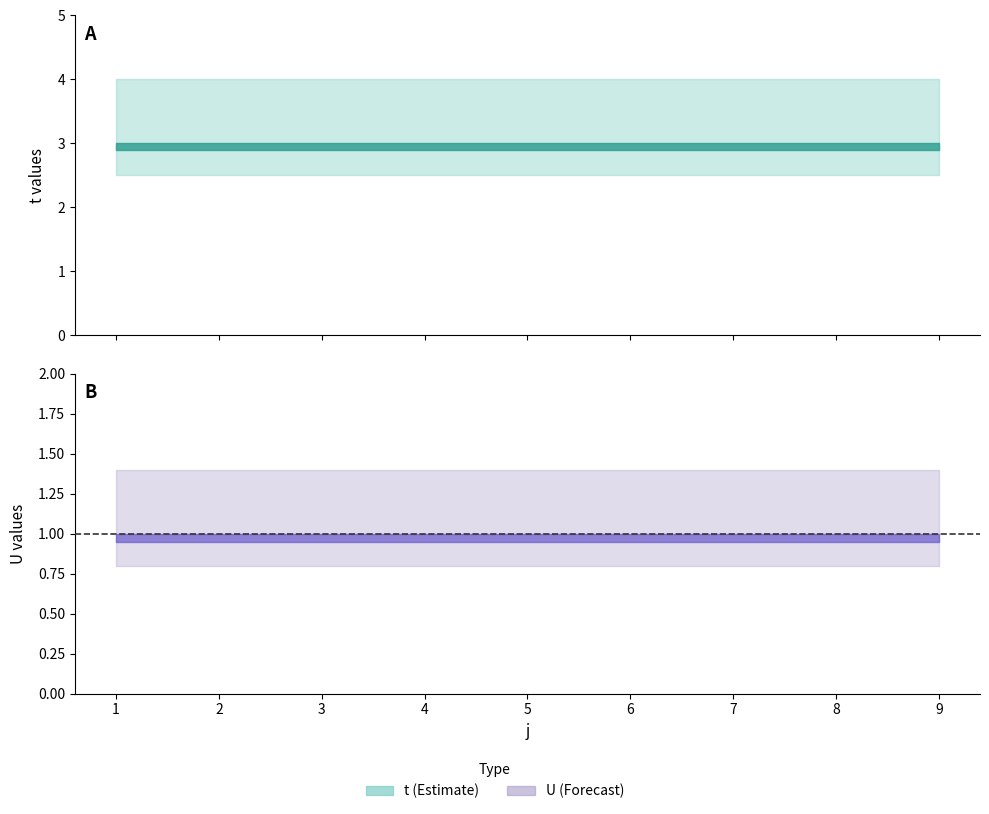

Between 1 and 5, which series saw the biggest shift?

t